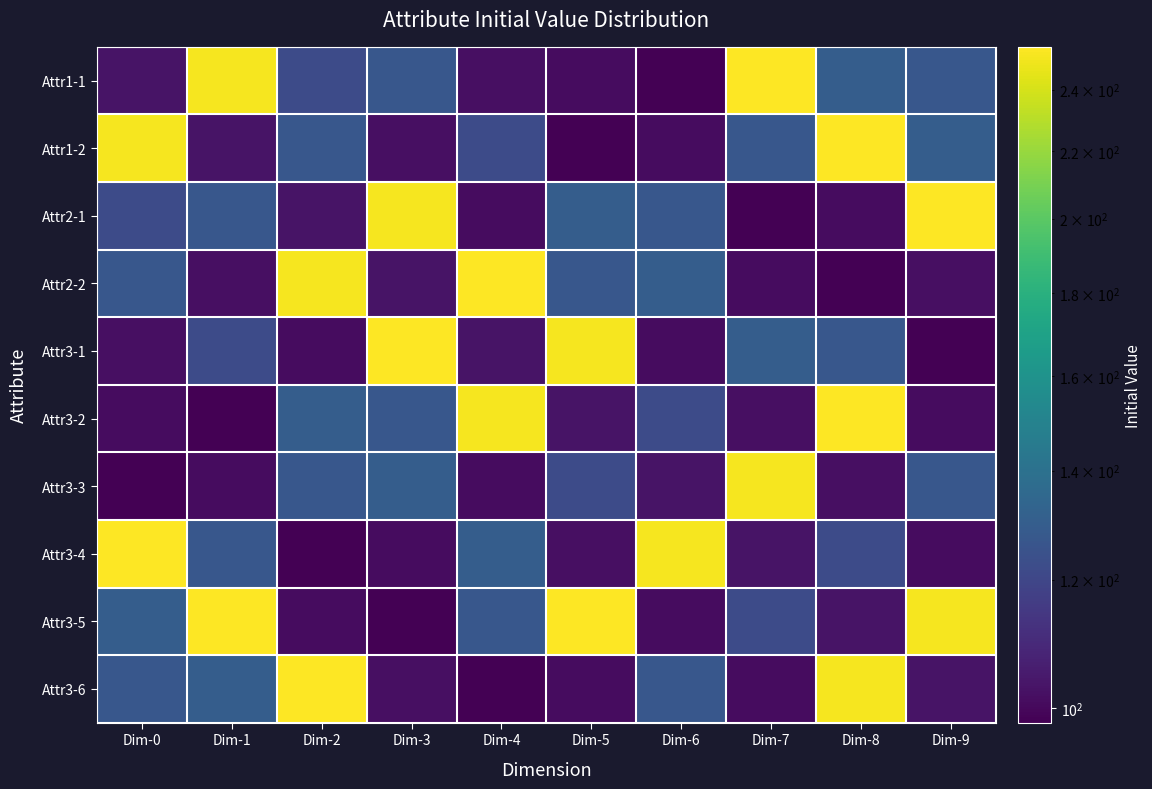

Reading left to right, transcribe all the data shown in this chart.

Attr1-1: Dim-0=103	Dim-1=252	Dim-2=122	Dim-3=127	Dim-4=102	Dim-5=101	Dim-6=98	Dim-7=255	Dim-8=130	Dim-9=127
Attr1-2: Dim-0=252	Dim-1=103	Dim-2=127	Dim-3=102	Dim-4=122	Dim-5=98	Dim-6=101	Dim-7=127	Dim-8=255	Dim-9=130
Attr2-1: Dim-0=122	Dim-1=127	Dim-2=103	Dim-3=252	Dim-4=101	Dim-5=130	Dim-6=127	Dim-7=98	Dim-8=101	Dim-9=255
Attr2-2: Dim-0=127	Dim-1=102	Dim-2=252	Dim-3=103	Dim-4=255	Dim-5=127	Dim-6=130	Dim-7=101	Dim-8=98	Dim-9=102
Attr3-1: Dim-0=102	Dim-1=122	Dim-2=101	Dim-3=255	Dim-4=103	Dim-5=252	Dim-6=101	Dim-7=130	Dim-8=127	Dim-9=98
Attr3-2: Dim-0=101	Dim-1=98	Dim-2=130	Dim-3=127	Dim-4=252	Dim-5=103	Dim-6=122	Dim-7=102	Dim-8=255	Dim-9=101
Attr3-3: Dim-0=98	Dim-1=101	Dim-2=127	Dim-3=130	Dim-4=101	Dim-5=122	Dim-6=103	Dim-7=252	Dim-8=102	Dim-9=127
Attr3-4: Dim-0=255	Dim-1=127	Dim-2=98	Dim-3=101	Dim-4=130	Dim-5=102	Dim-6=252	Dim-7=103	Dim-8=122	Dim-9=101
Attr3-5: Dim-0=130	Dim-1=255	Dim-2=101	Dim-3=98	Dim-4=127	Dim-5=255	Dim-6=101	Dim-7=122	Dim-8=103	Dim-9=252
Attr3-6: Dim-0=127	Dim-1=130	Dim-2=255	Dim-3=102	Dim-4=98	Dim-5=101	Dim-6=127	Dim-7=101	Dim-8=252	Dim-9=103